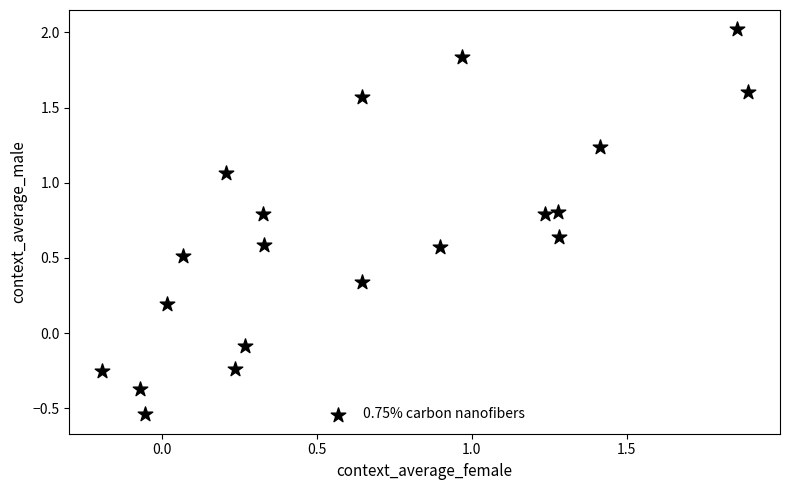

What is the range of Y values (max minus min)?

2.6